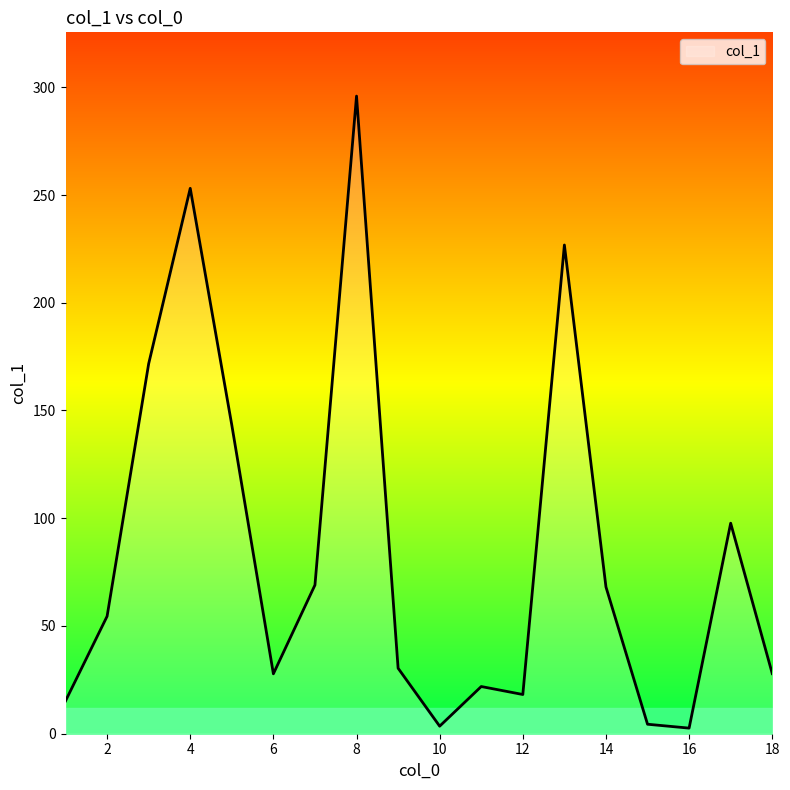

What is the maximum value shown in the chart?

295.9